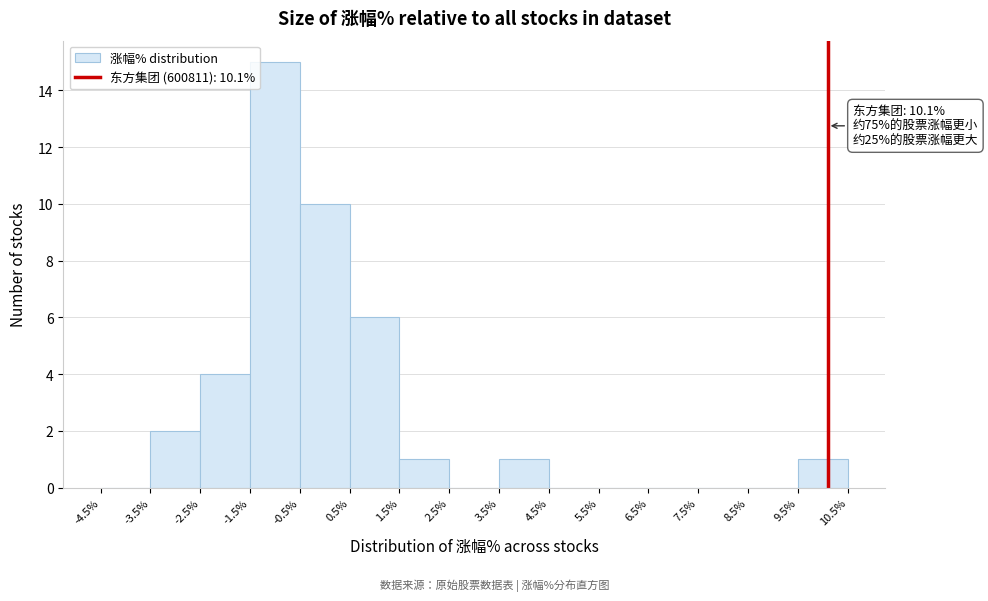

Over which range of the x-axis is the bar tallest?

-1.5% to -0.5%